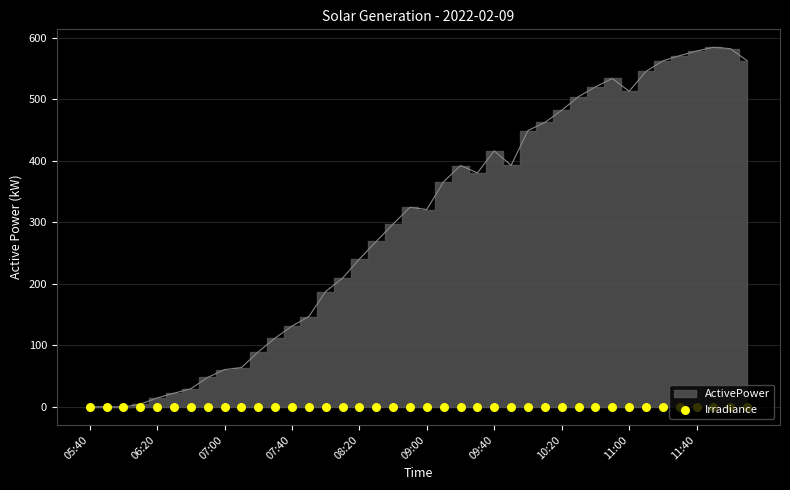

Approximately how many times larger is the value at 10:20 compared to 11:50?

0.8